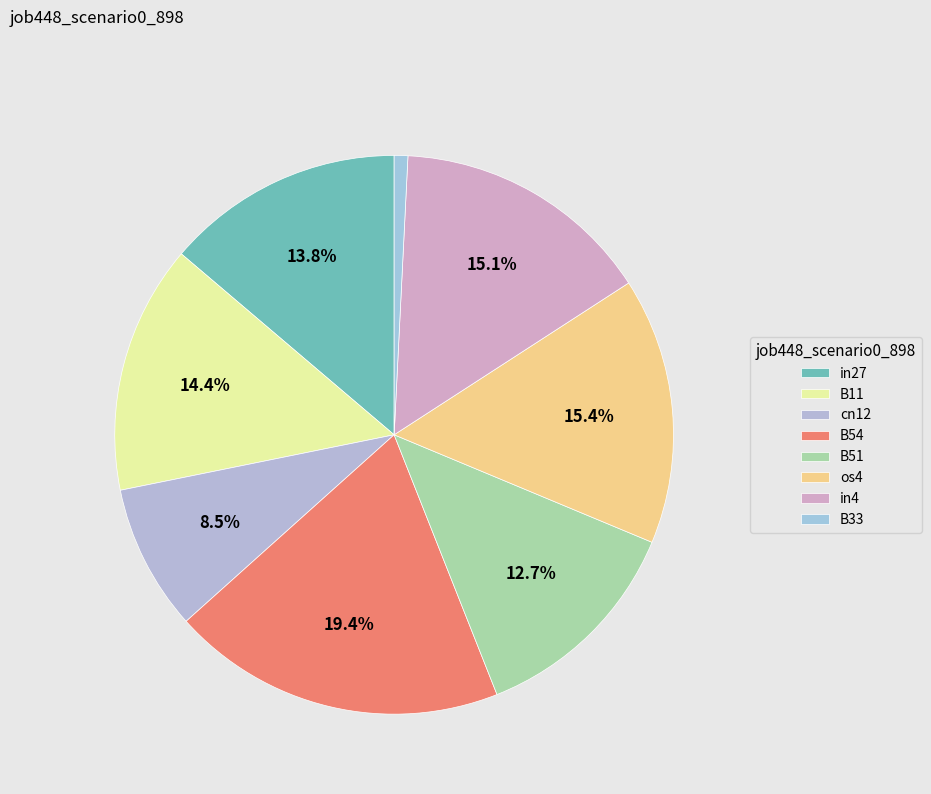

Is the sum of in4 and B54 greater than half?

No